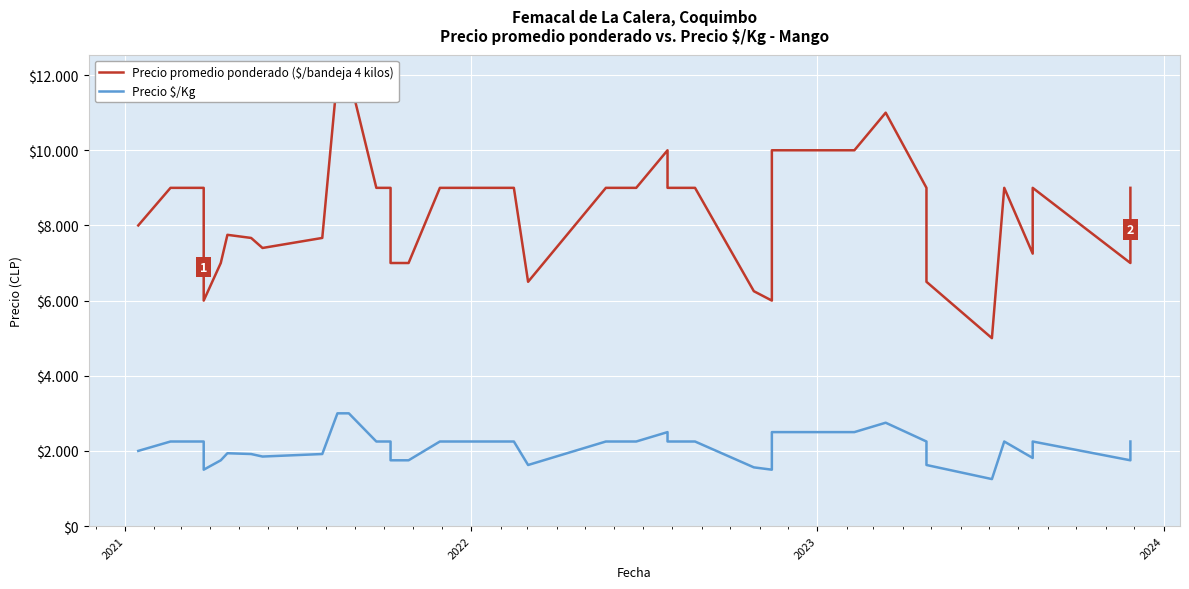

True or false: Precio promedio ponderado ($/bandeja 4 kilos) and Precio $/Kg cross at least once.

False